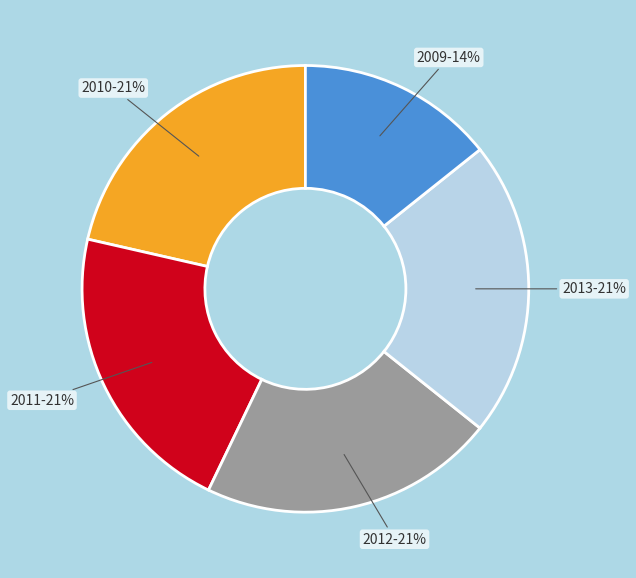

Does any single category account for the majority?

No